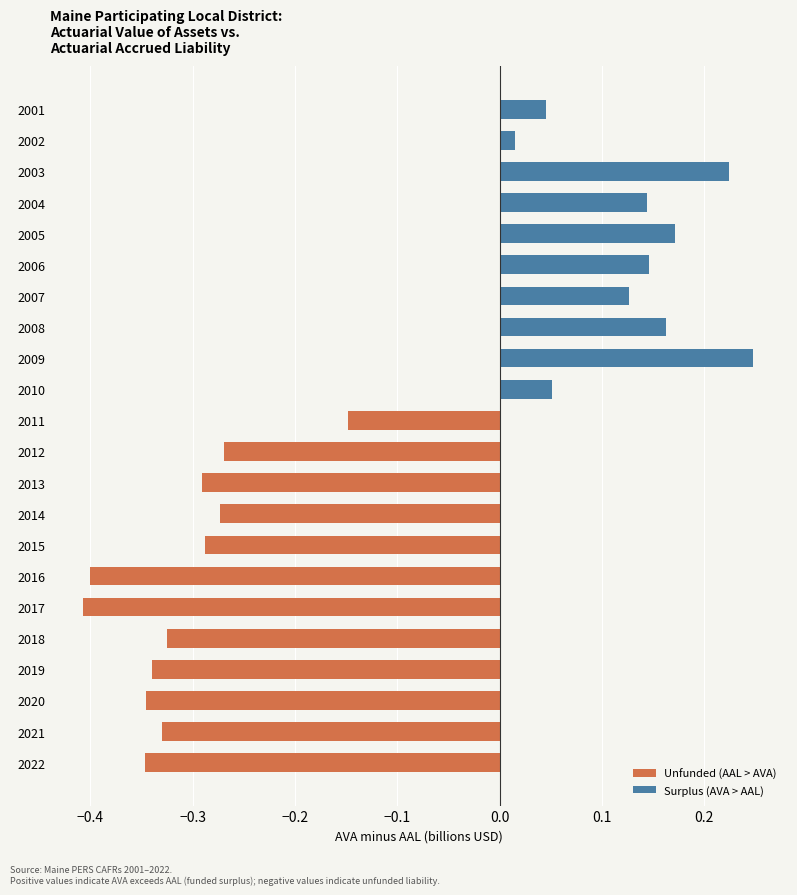

Are the bars horizontal?

Yes